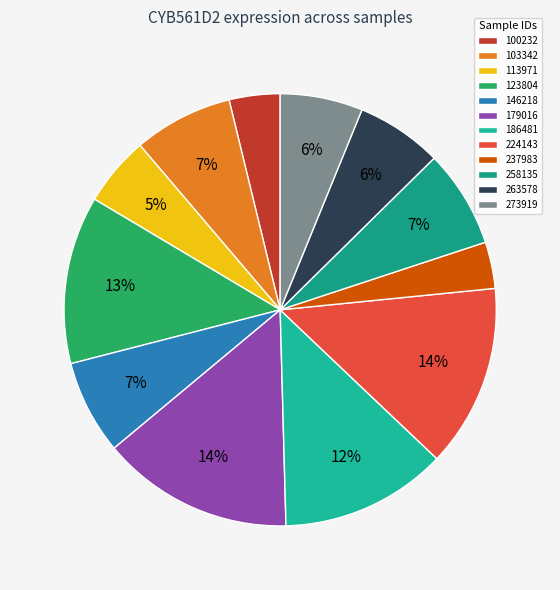

The 100232 slice represents 10% of the pie. True or false?

False